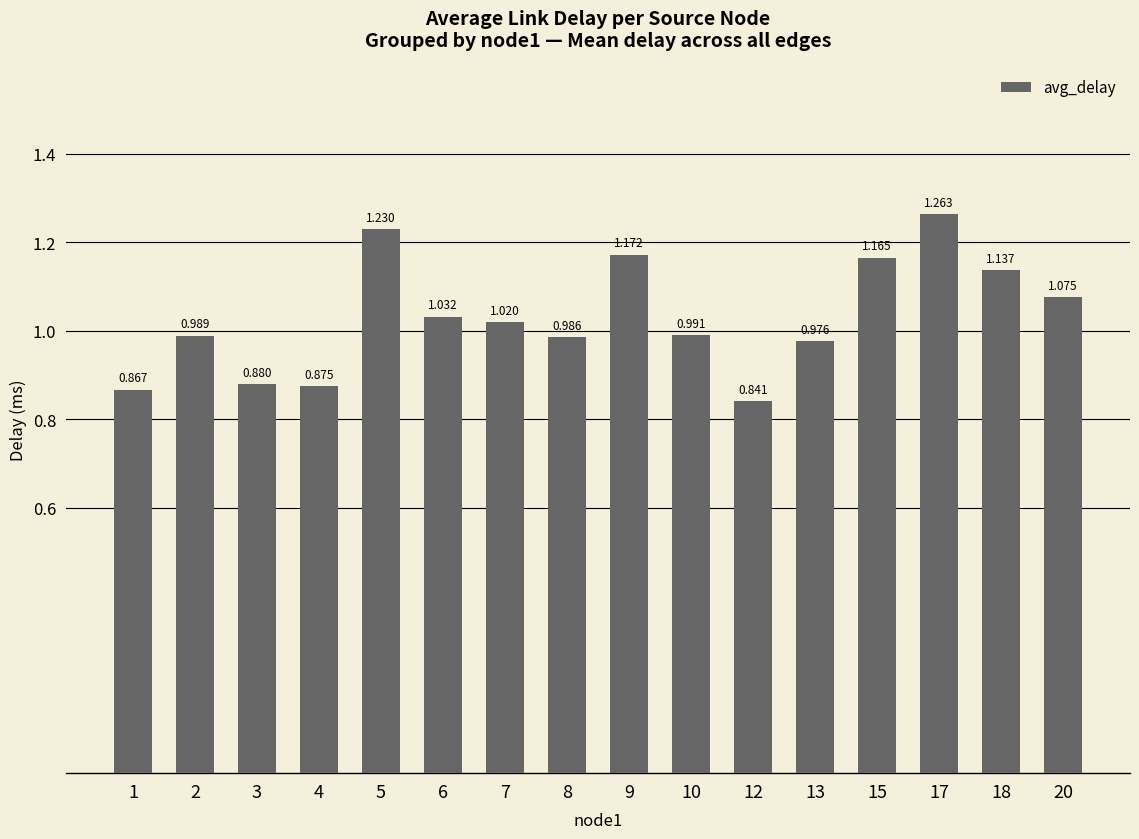

Does the chart contain stacked bars?

No